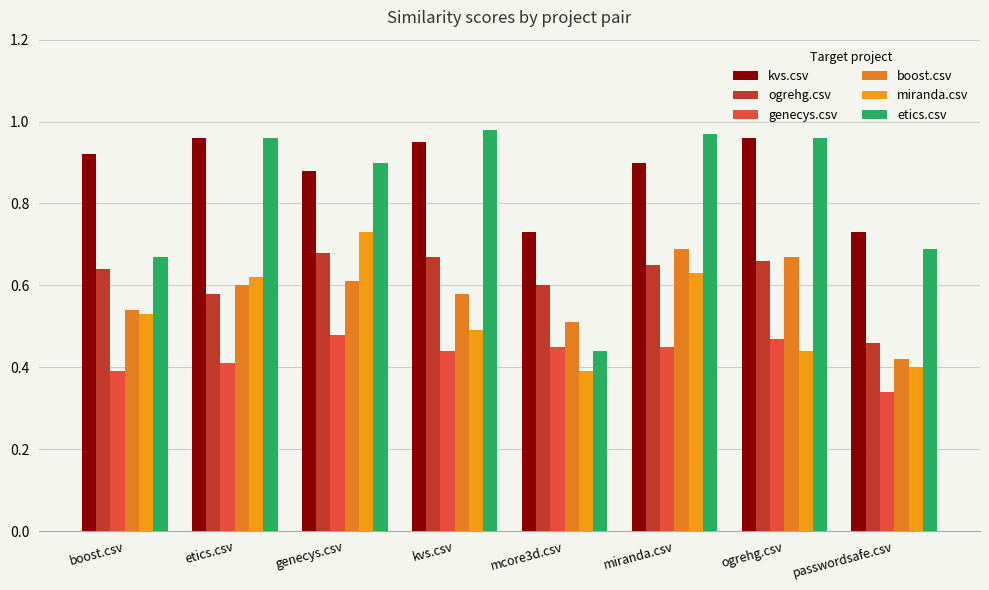

Rank the categories by etics.csv value from highest to lowest.

kvs.csv, miranda.csv, etics.csv, ogrehg.csv, genecys.csv, passwordsafe.csv, boost.csv, mcore3d.csv